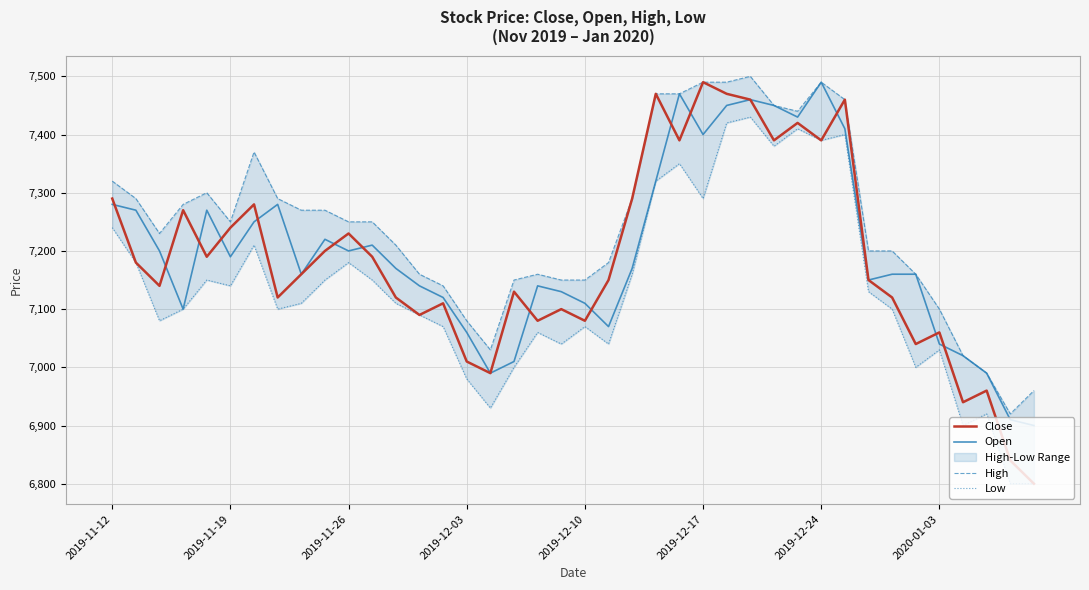

What is the highest value of the Open series?

7490